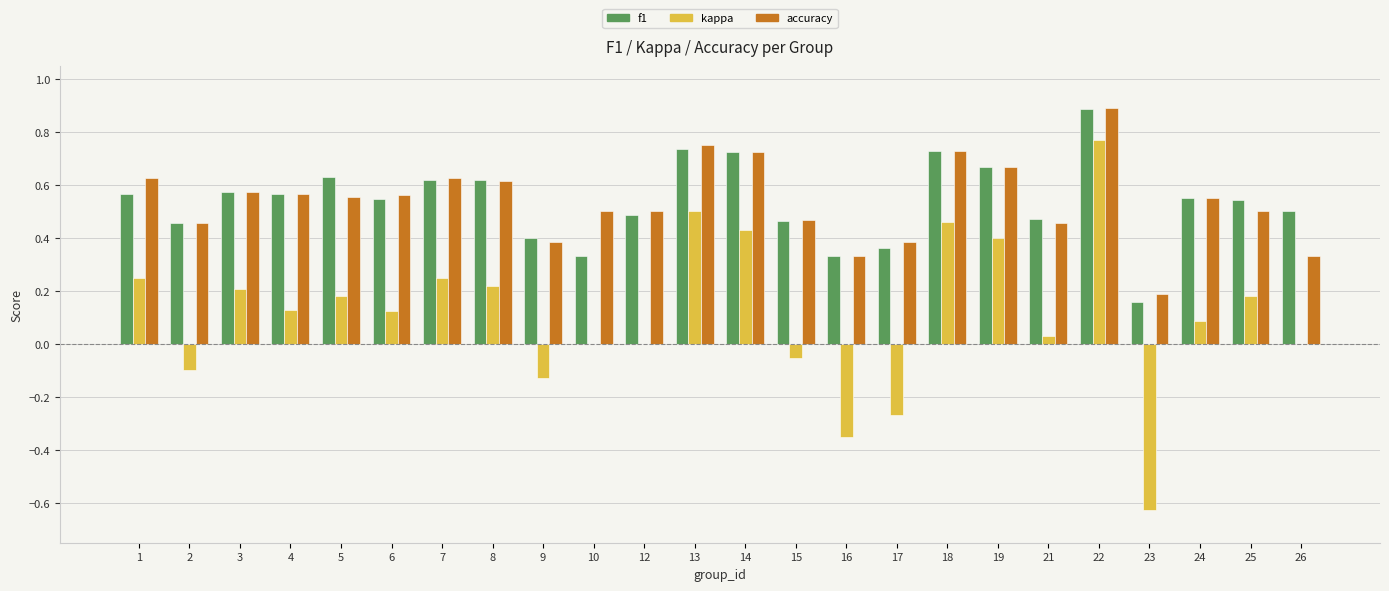

What is the maximum value for f1?

0.9